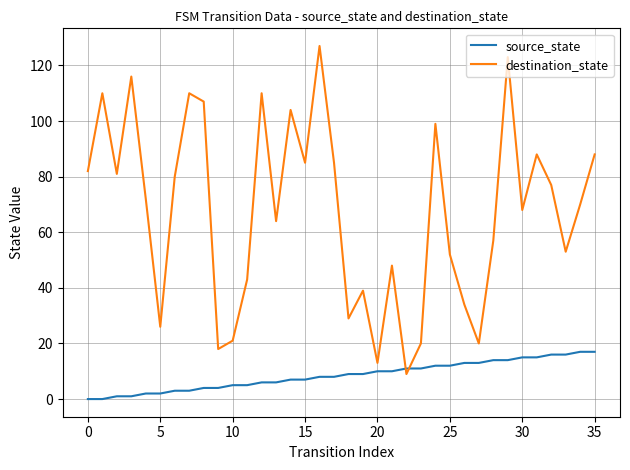

What are all the series names shown in the legend?

source_state, destination_state